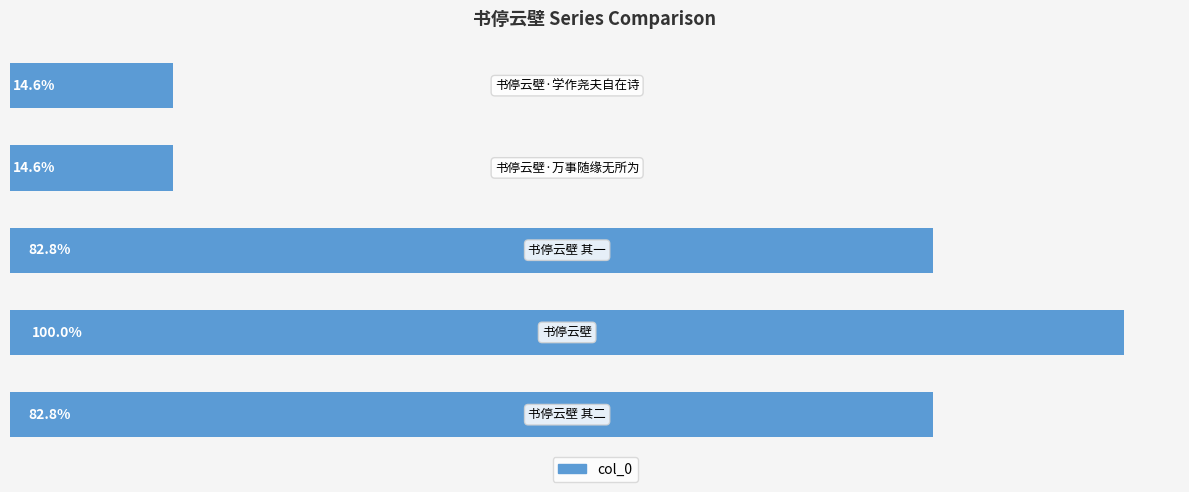

What is the difference between the second highest and minimum values?

762162